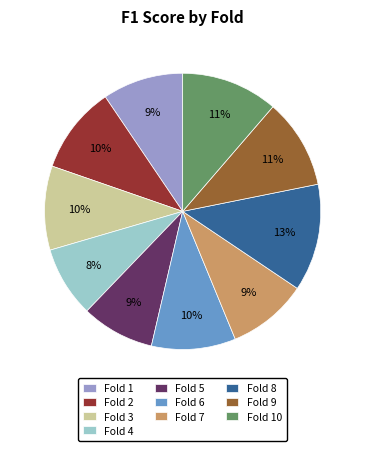

Which category has the biggest portion of the pie?

Fold 8